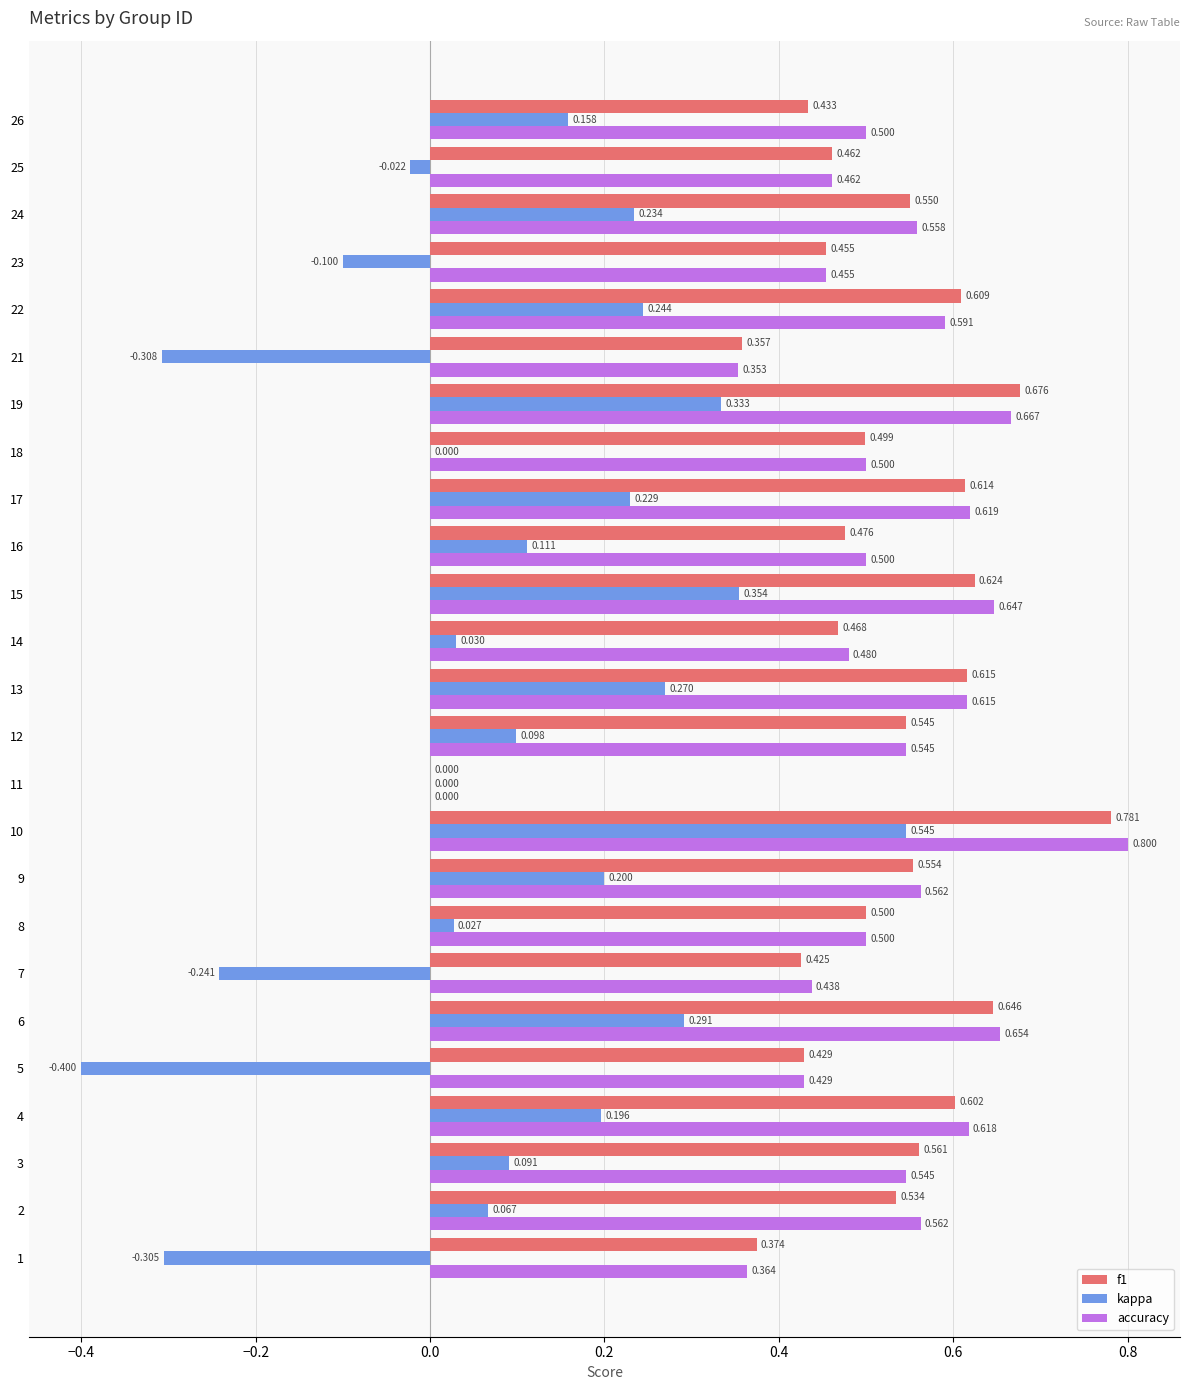

Count the number of categories in the chart.

25